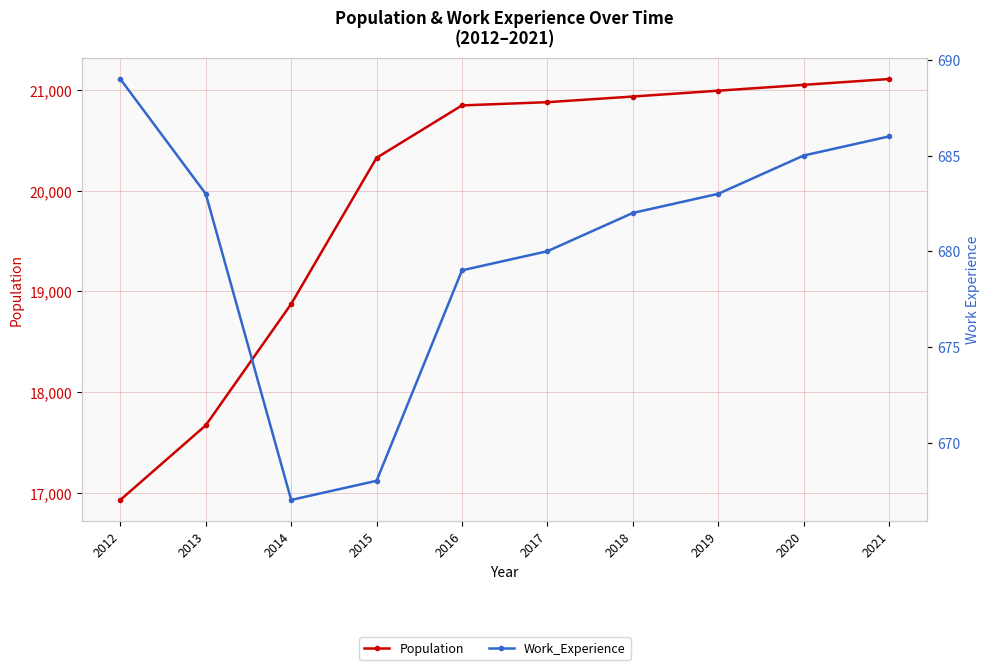

Does the chart display data point markers on the line(s)?

Yes